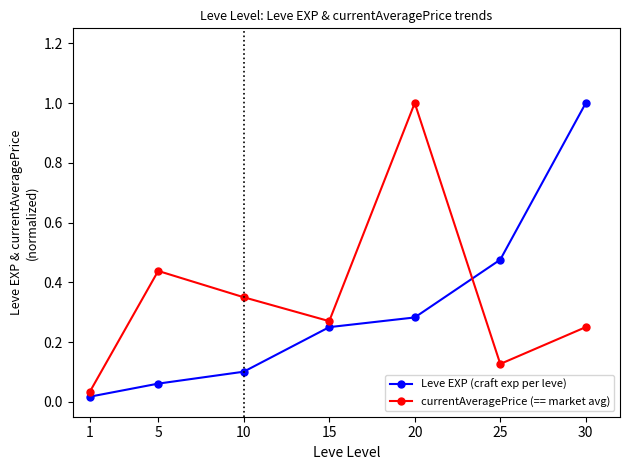

True or false: currentAveragePrice (== market avg) and Leve EXP (craft exp per leve) cross at least once.

True